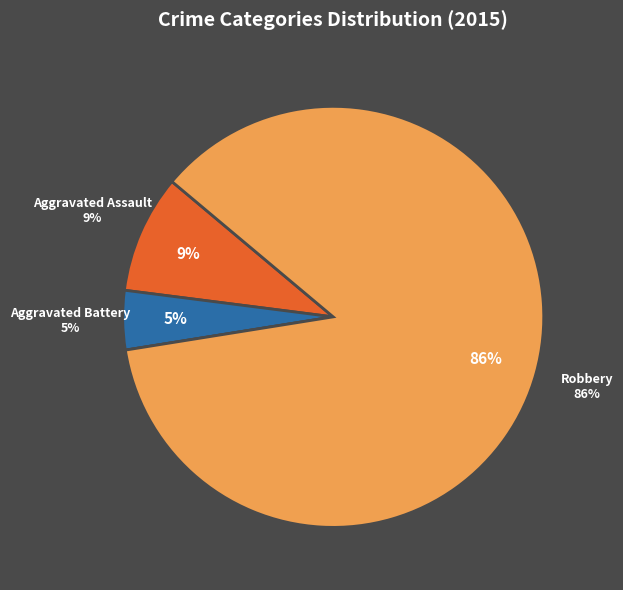

What percentage is the Aggravated Assault slice, to the nearest percent?

9%